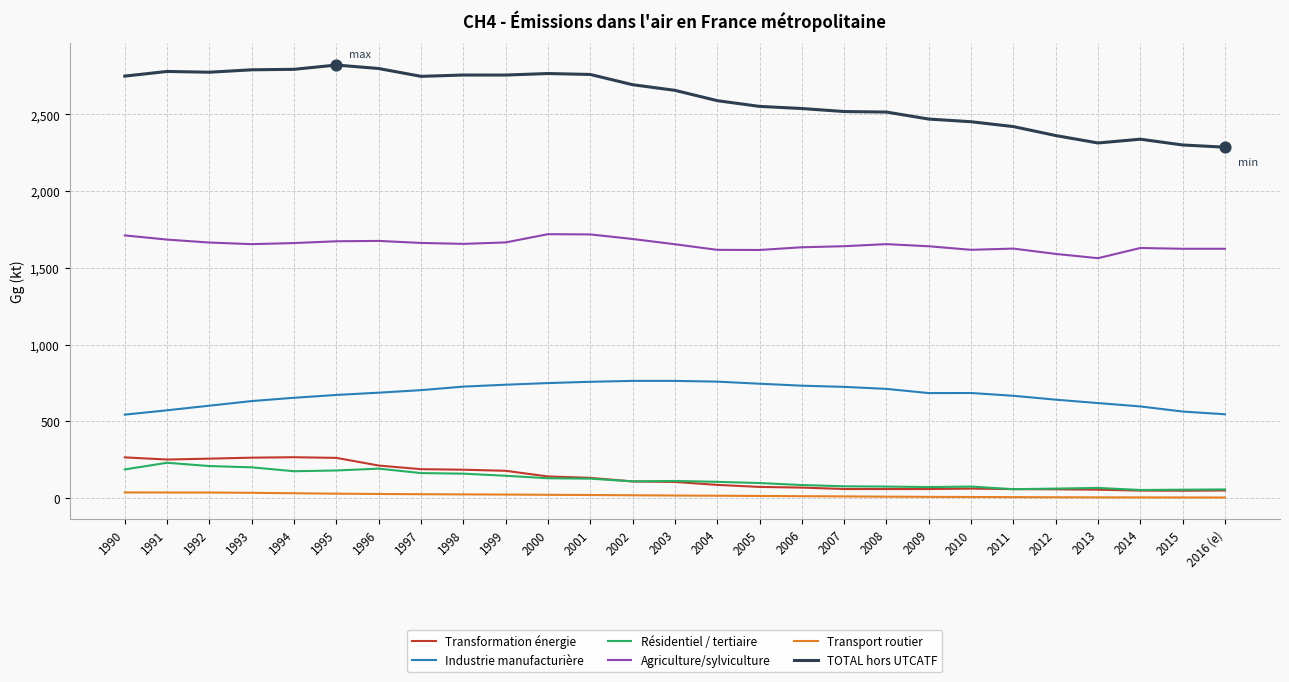

Is the value of Agriculture/sylviculture at 1991 greater than the value of Transformation énergie at 2004?

Yes